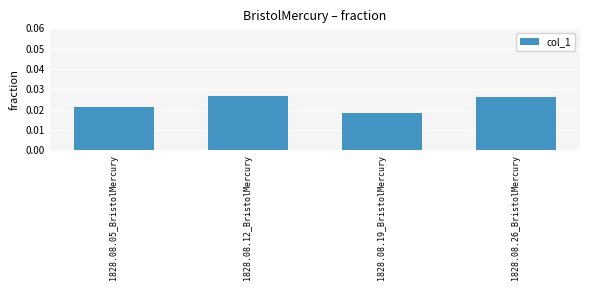

List the labels in order of value, smallest first.

1828.08.19_BristolMercury, 1828.08.05_BristolMercury, 1828.08.26_BristolMercury, 1828.08.12_BristolMercury